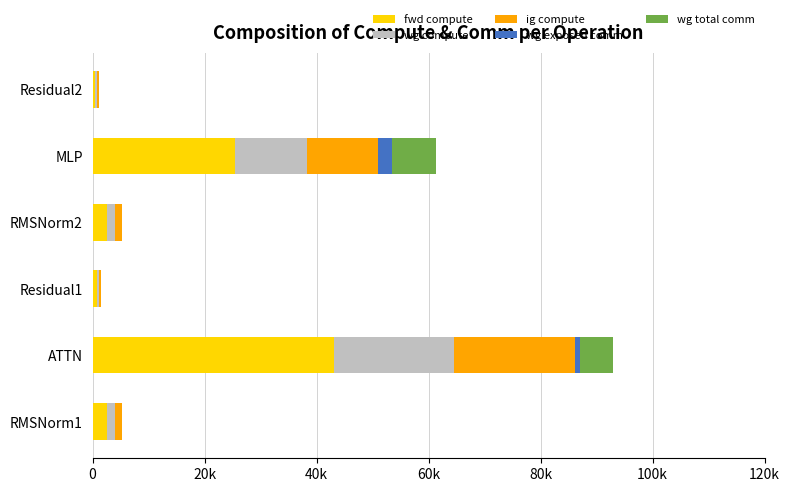

What are all the series names shown in the legend?

fwd compute, wg compute, ig compute, wg exposed comm, wg total comm